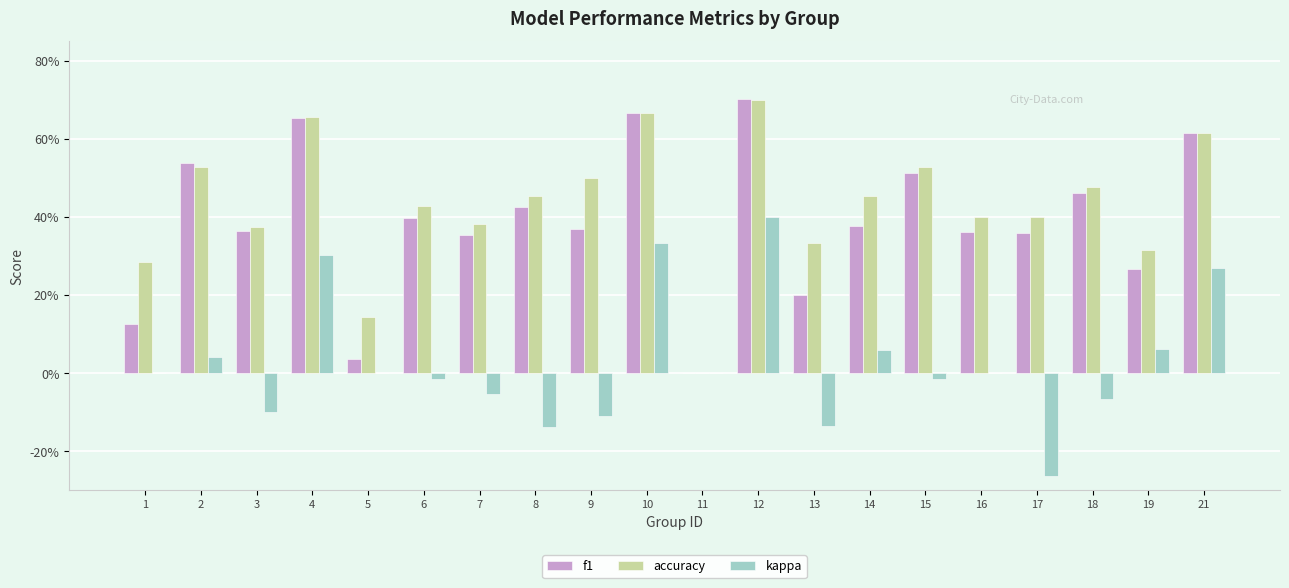

Which series has the largest total across all categories?

accuracy